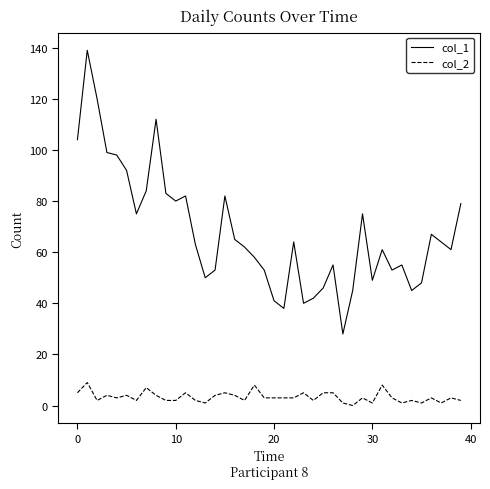

True or false: col_2 and col_1 intersect in this chart.

False